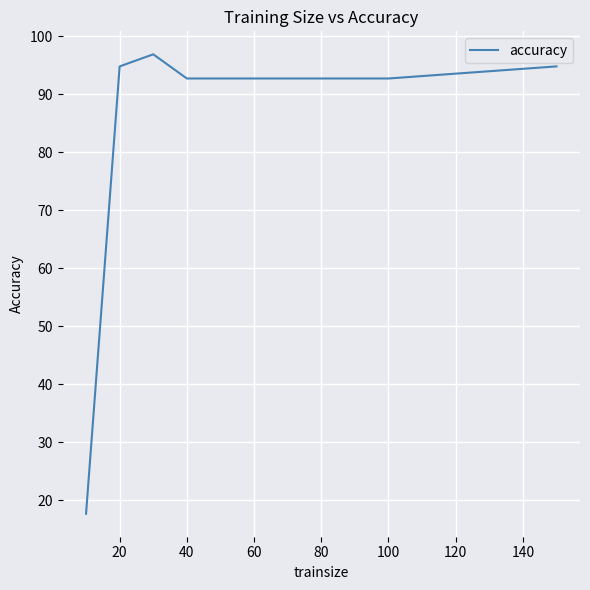

Does the chart have visible grid lines?

Yes